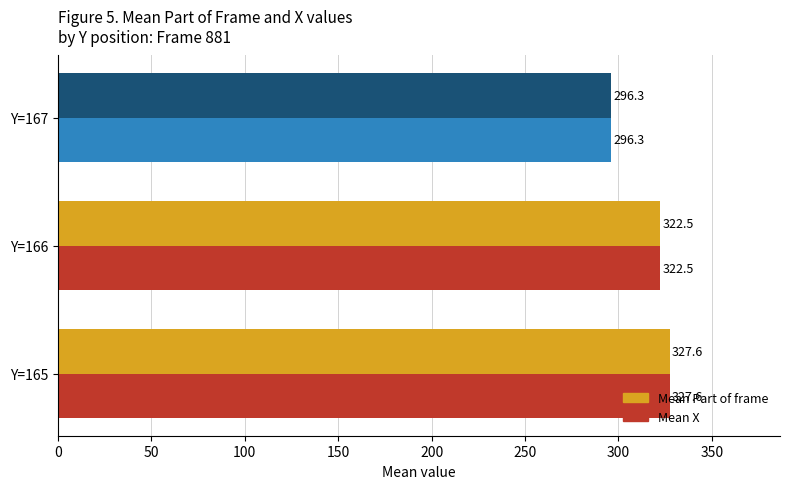

List the labels in order of Mean X value, largest first.

Y=165, Y=166, Y=167